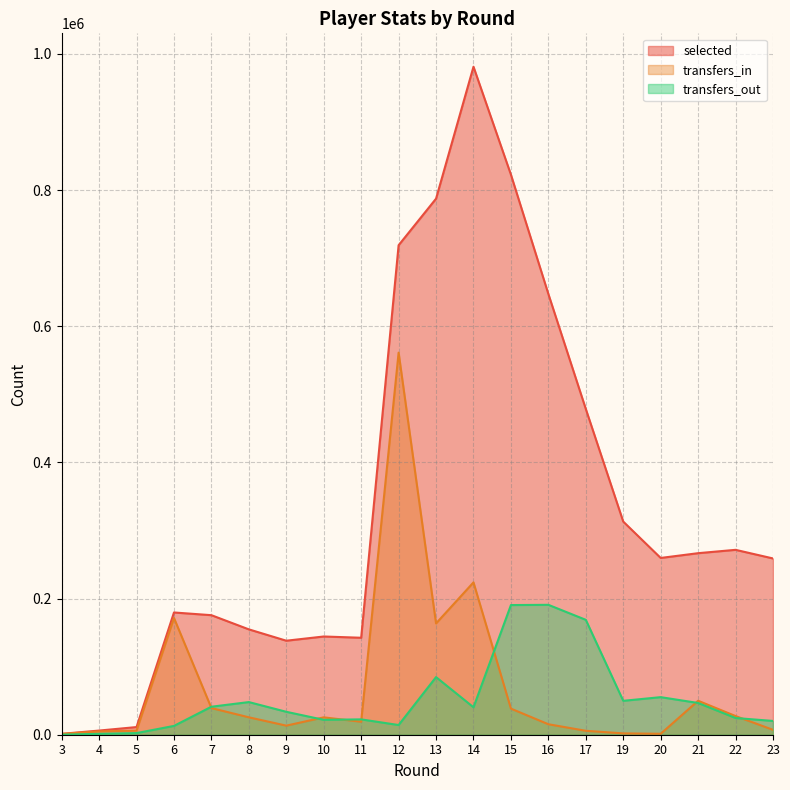

How many values in the transfers_out series are below 40305?

10